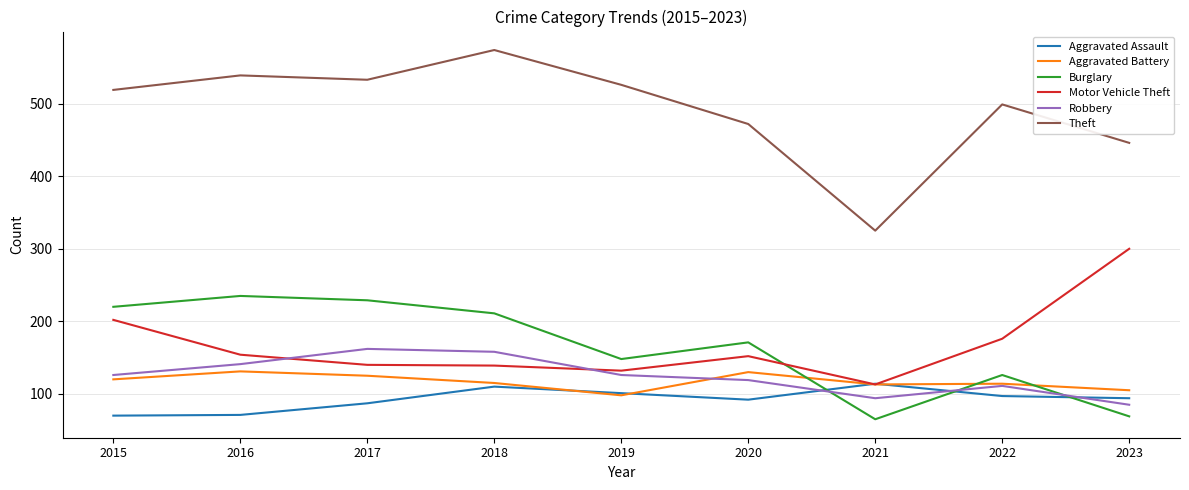

Does the chart have visible grid lines?

Yes